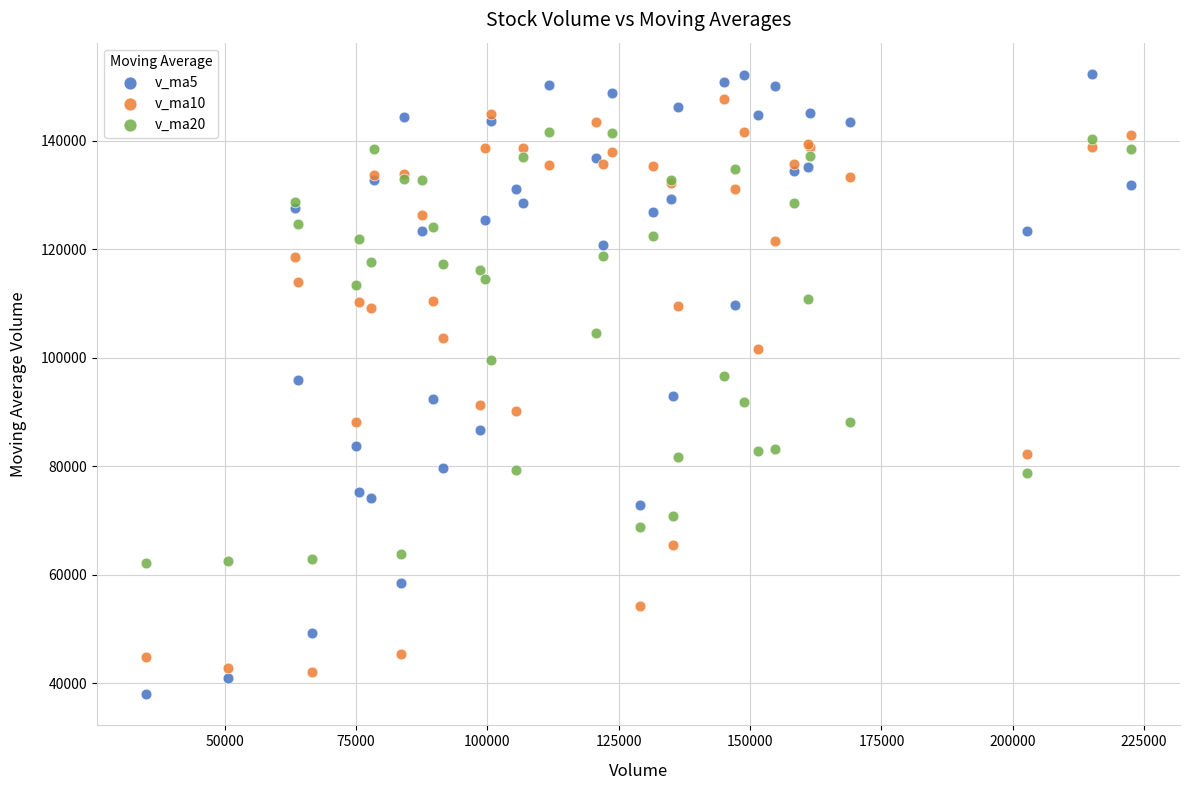

Which series has the widest spread of Y values?

v_ma5